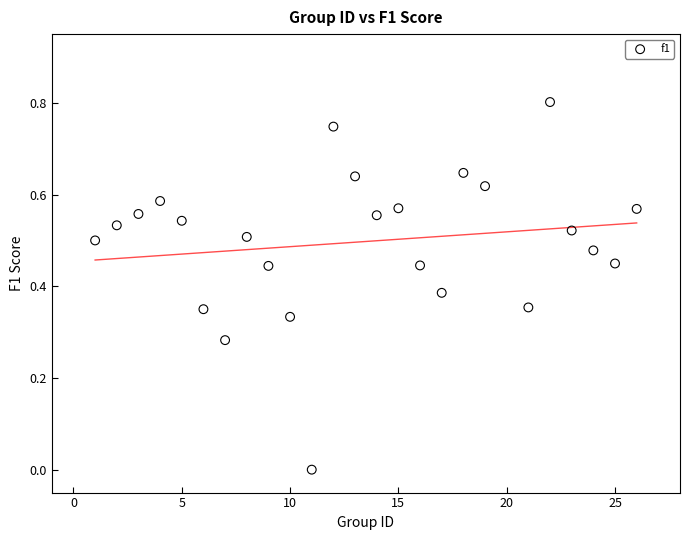

What is the range of X values (max minus min)?

25.0